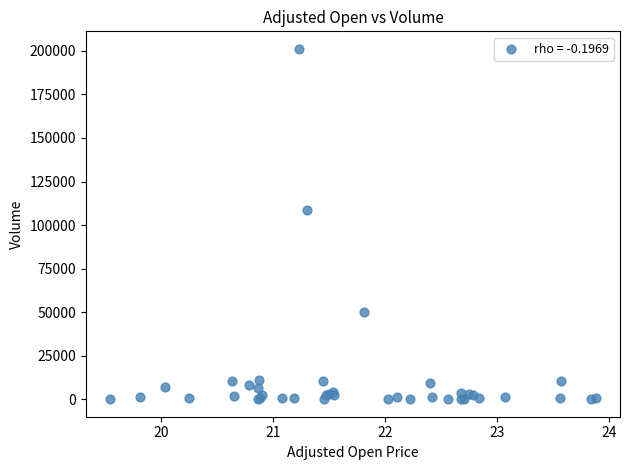

What Y value in the scatter plot is closest to 100591?

108457